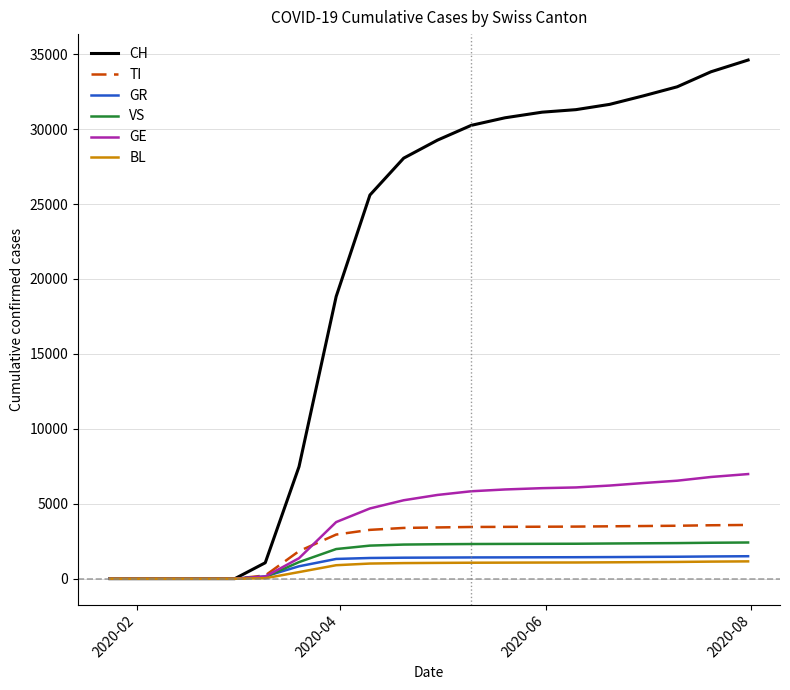

Which series has the largest total across all categories?

CH